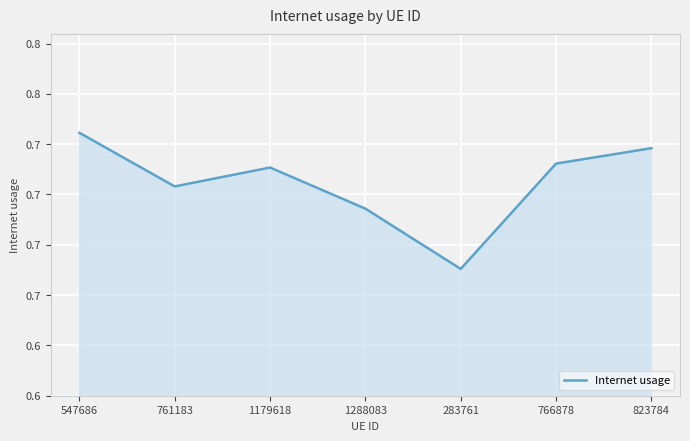

How many points are higher than both their immediate neighbors (excluding endpoints)?

1